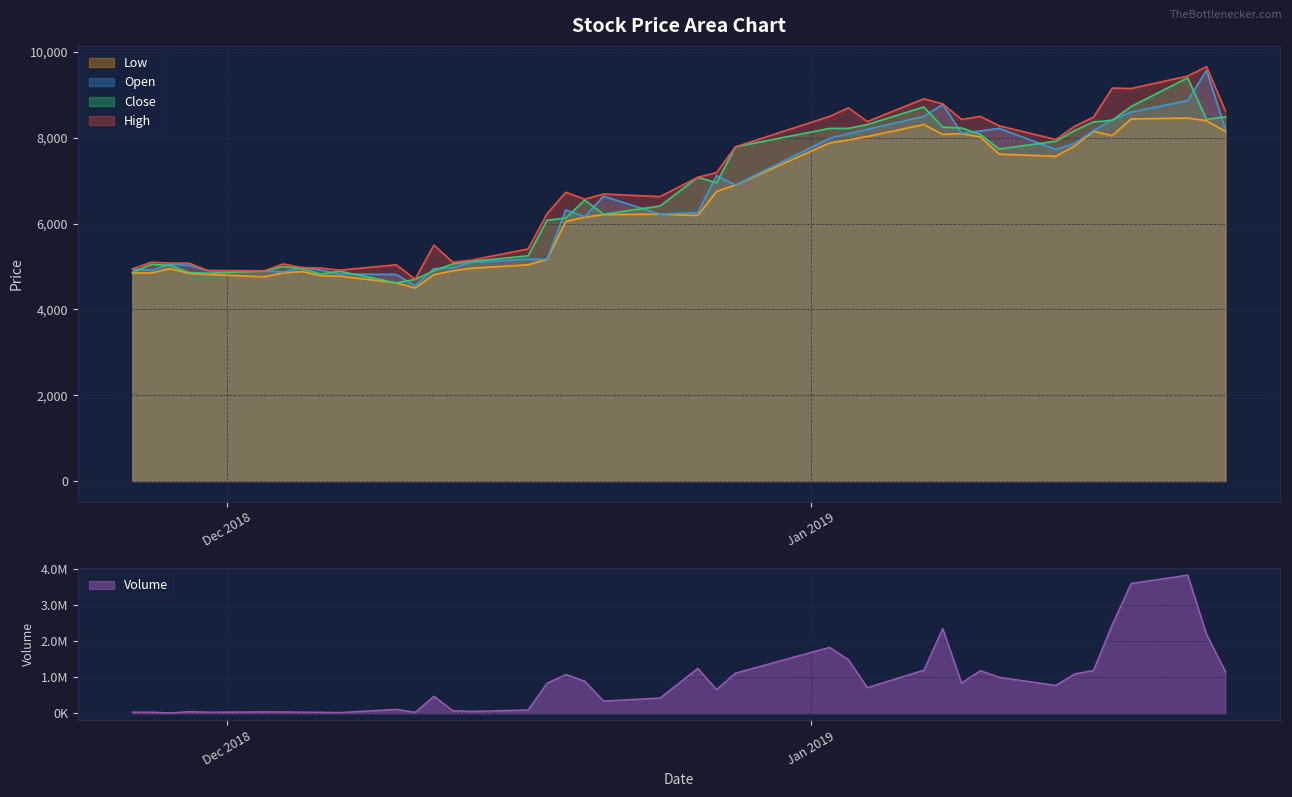

How many intersections are there between Close and Open?

23